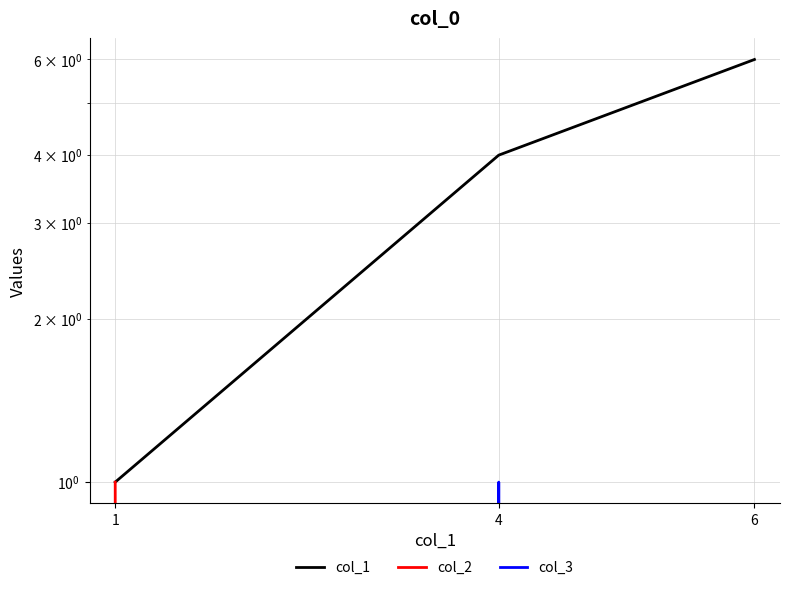

Where is col_2 nearest to the value 0?

4